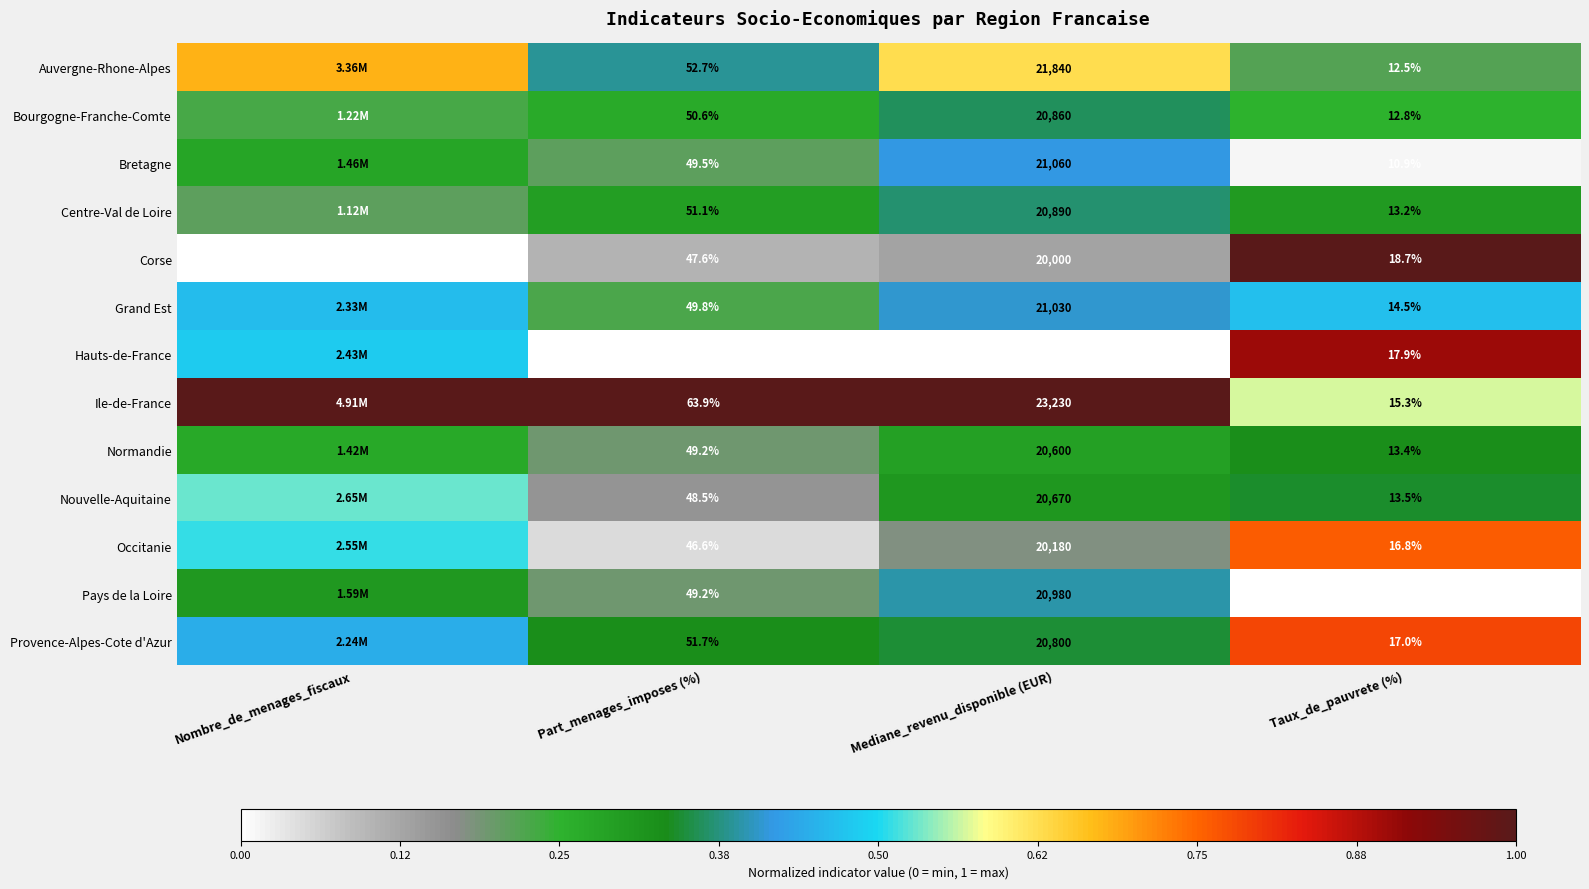

At Mediane_revenu_disponible (EUR), list the series in order from largest to smallest.

Ile-de-France, Auvergne-Rhone-Alpes, Bretagne, Grand Est, Pays de la Loire, Centre-Val de Loire, Bourgogne-Franche-Comte, Provence-Alpes-Cote d'Azur, Nouvelle-Aquitaine, Normandie, Occitanie, Corse, Hauts-de-France